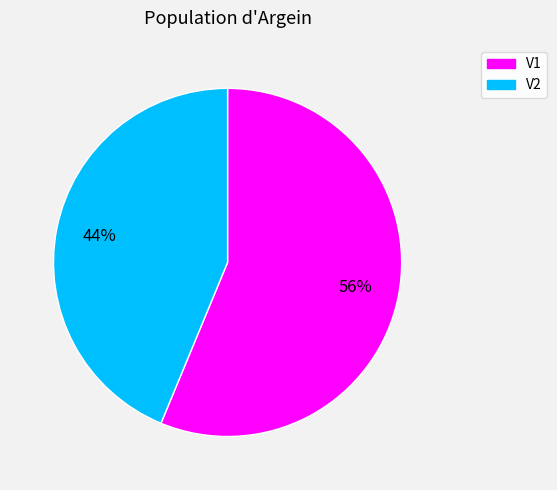

Approximately how many times larger is the value at V1 compared to V2?

1.3